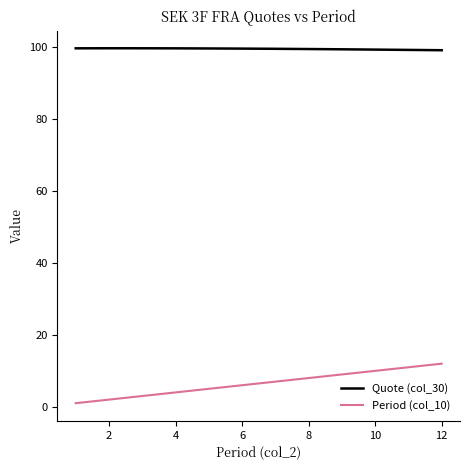

What is the greatest value displayed?

99.8